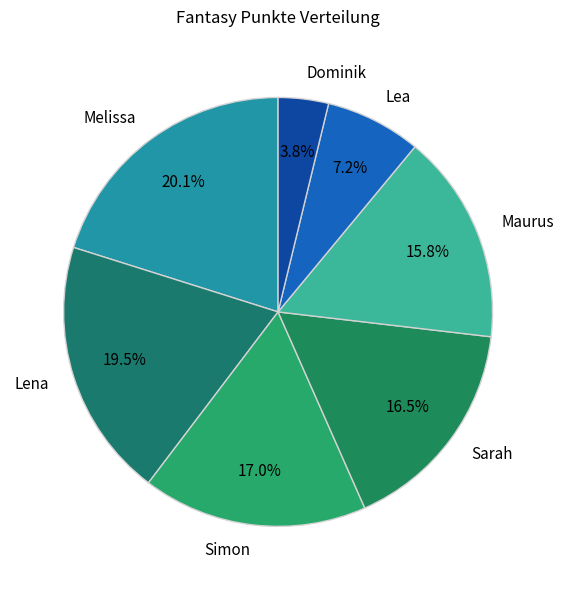

Is it true that Melissa is 30% of the pie?

False